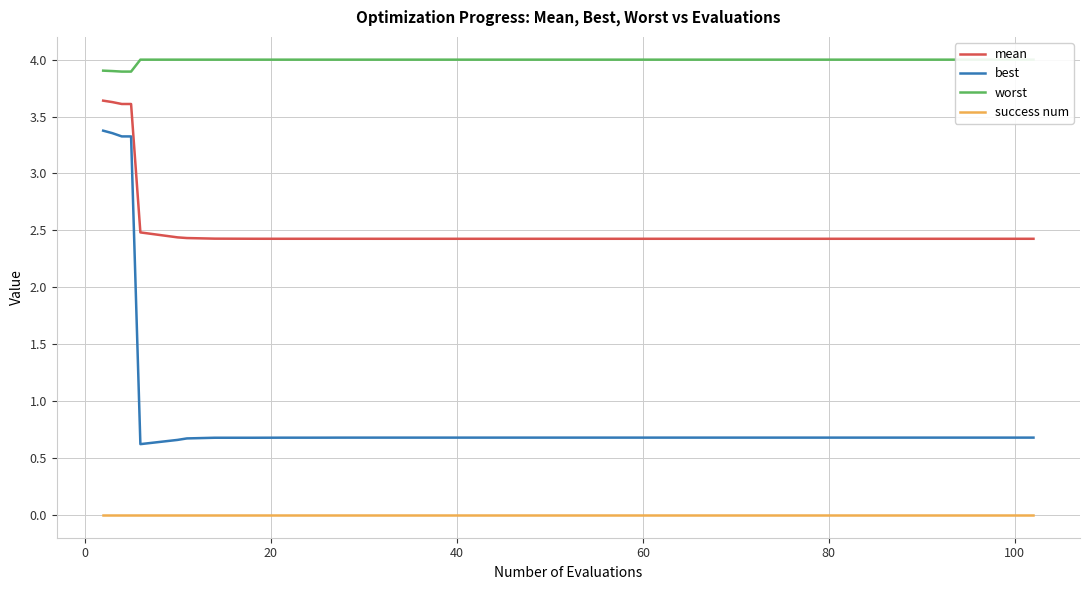

True or false: best and mean intersect in this chart.

False